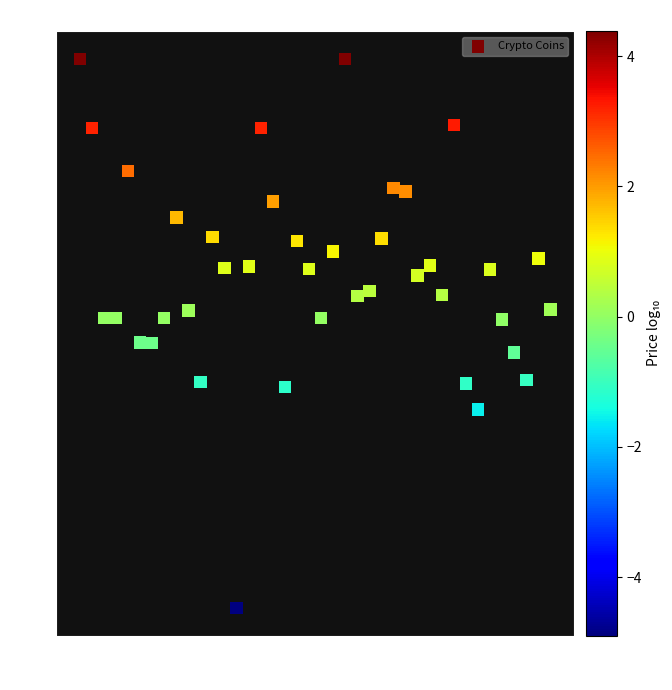

What is the range of Y values (max minus min)?

9.3